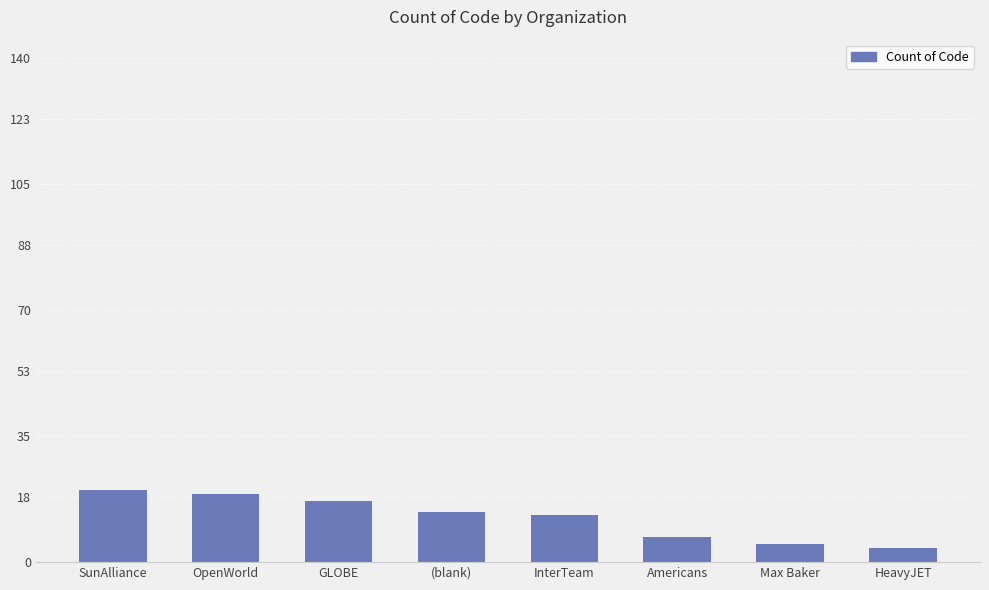

What is the difference between the second highest and second lowest values?

14